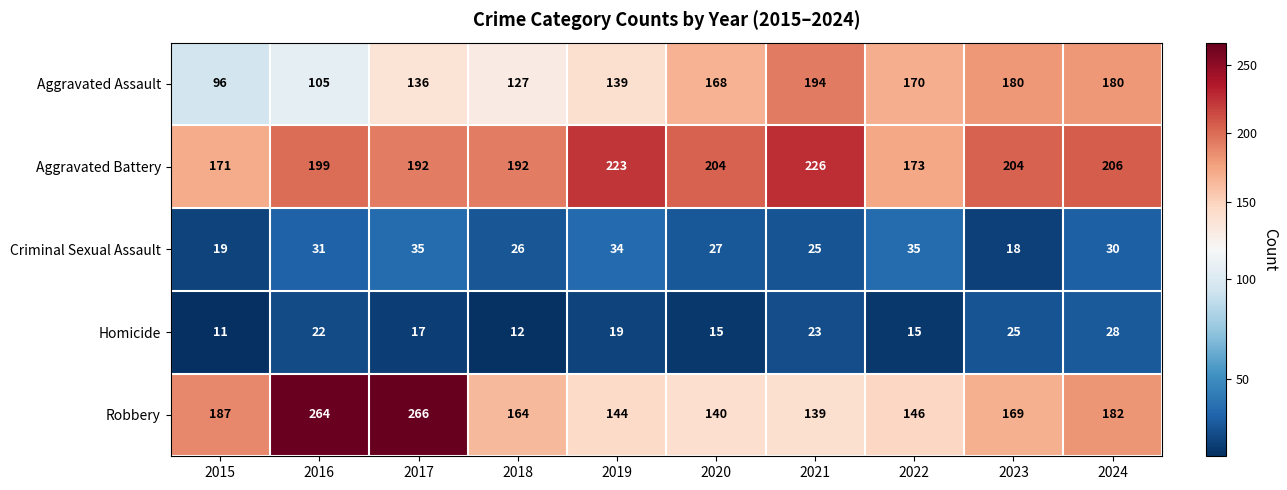

Which label corresponds to the smallest value in the chart?

2015